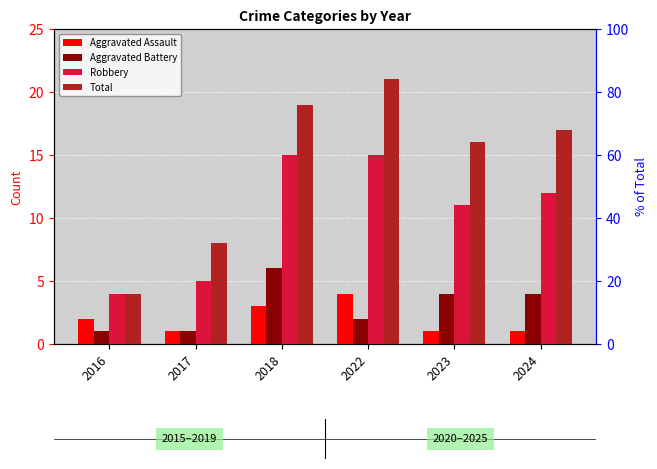

What value does the Robbery series have at 2023?

11